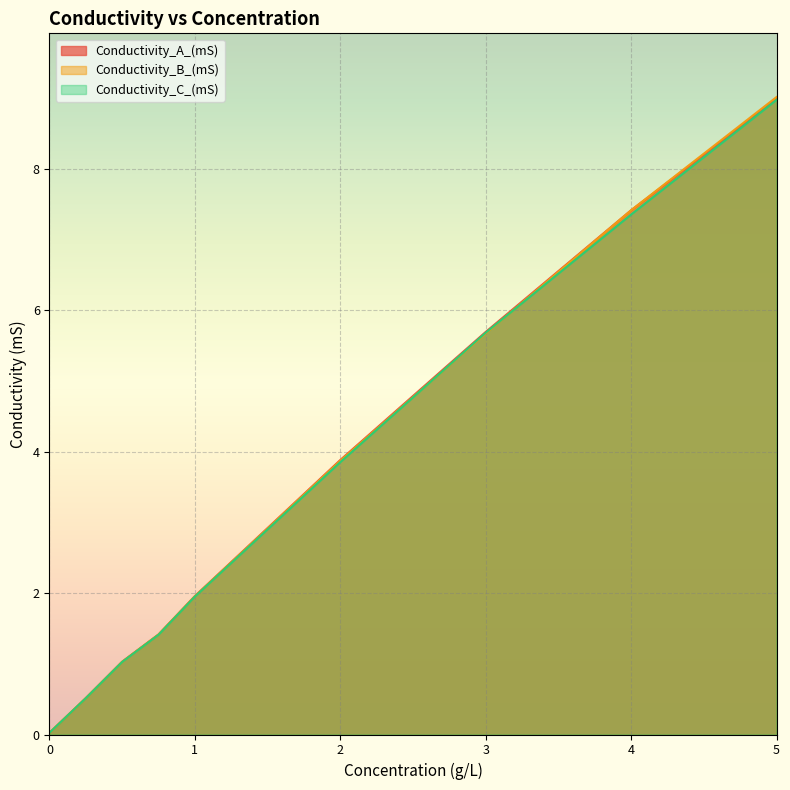

At which category is the sum across all series the highest?

5